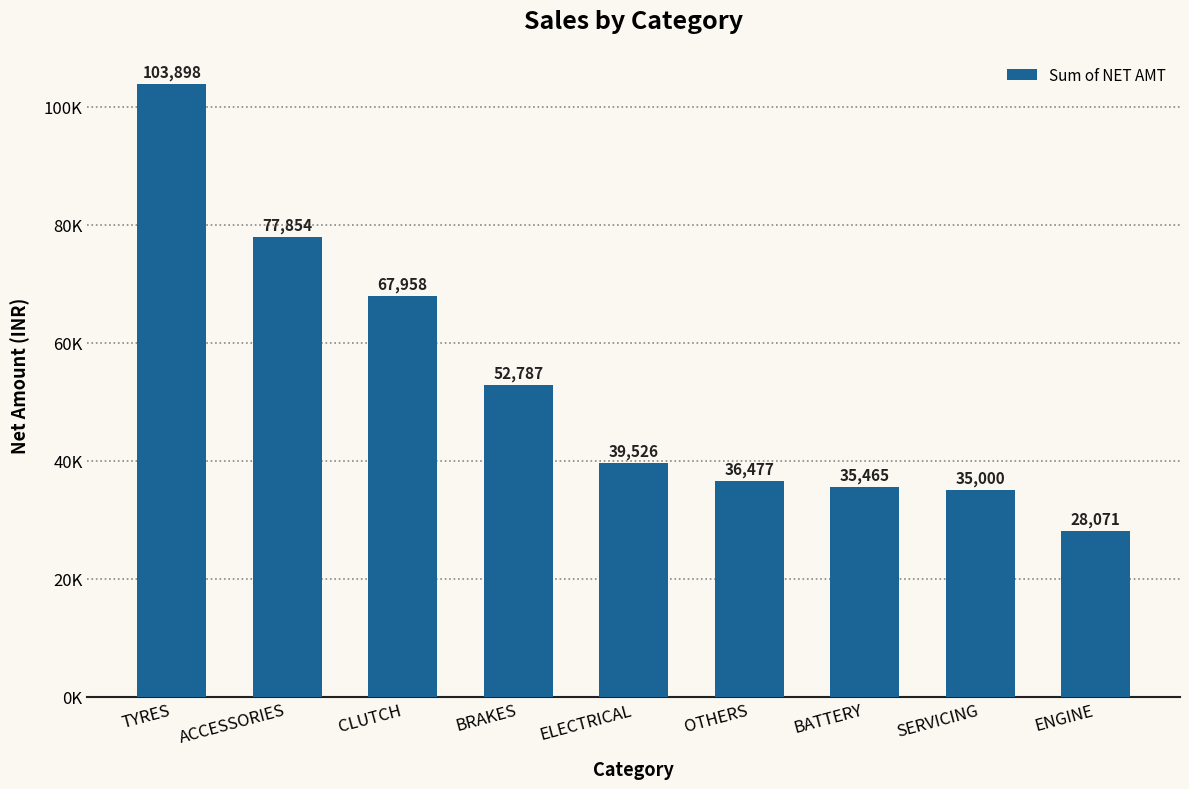

Between BRAKES and ELECTRICAL, which is larger?

BRAKES